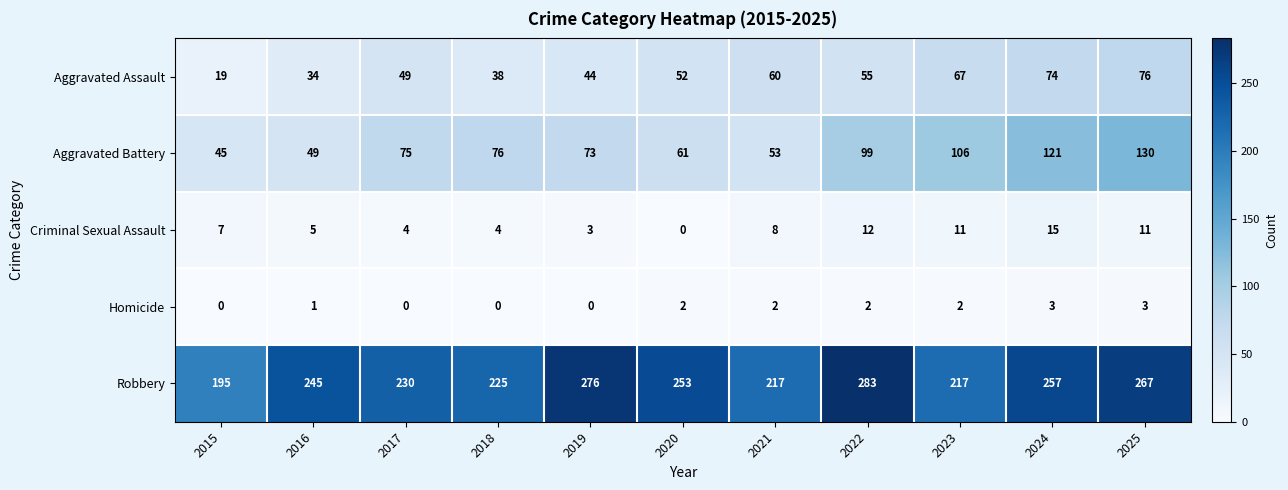

Which series changed the most between 2019 and 2023?

Robbery